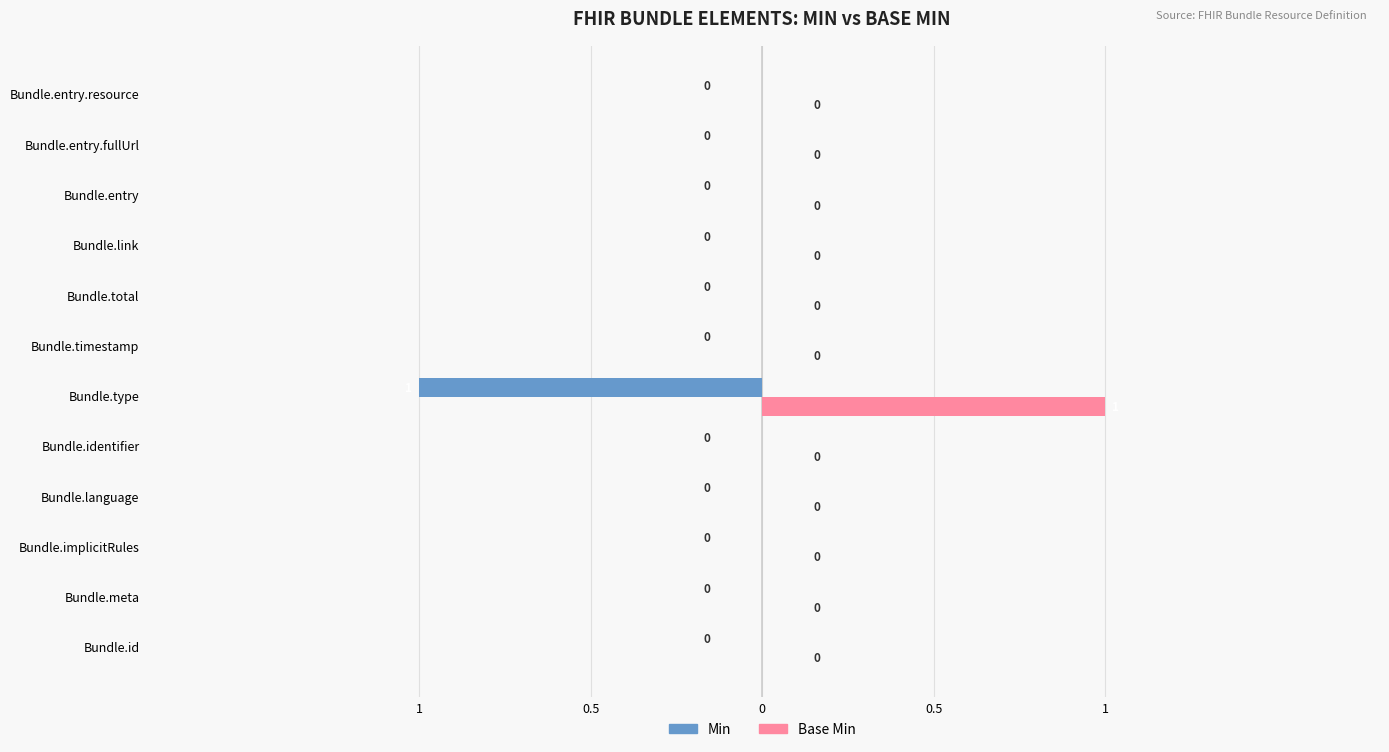

What are all the series names shown in the legend?

Min, Base Min